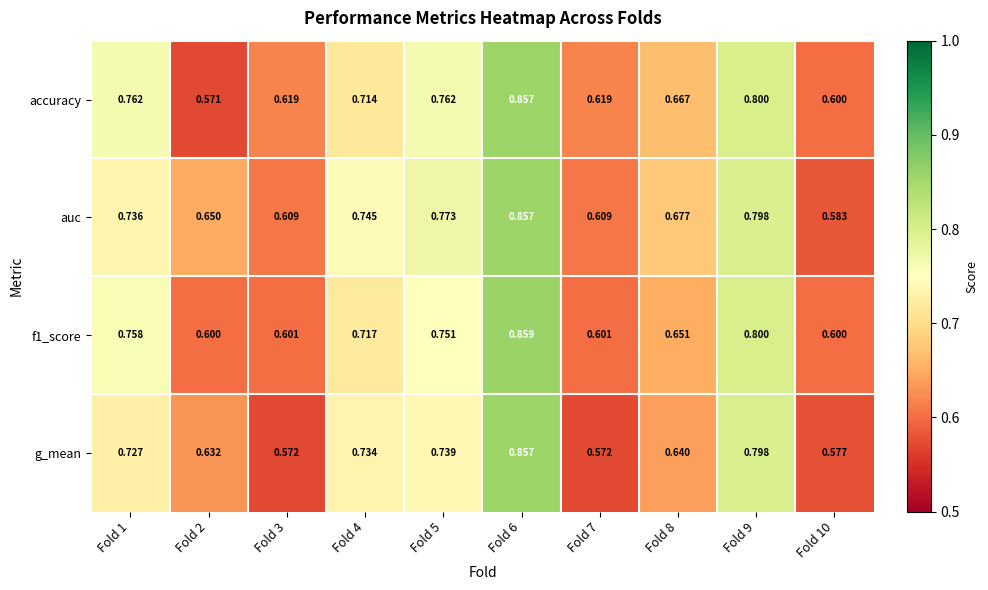

Which series has the largest range (max minus min)?

accuracy